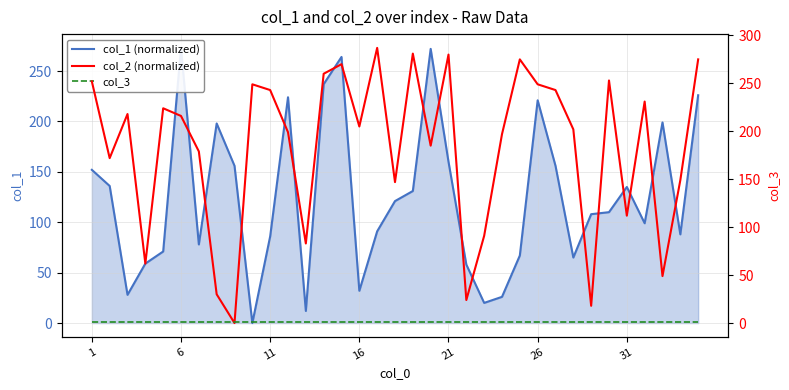

At which label does col_1 (normalized) first exceed 110?

1